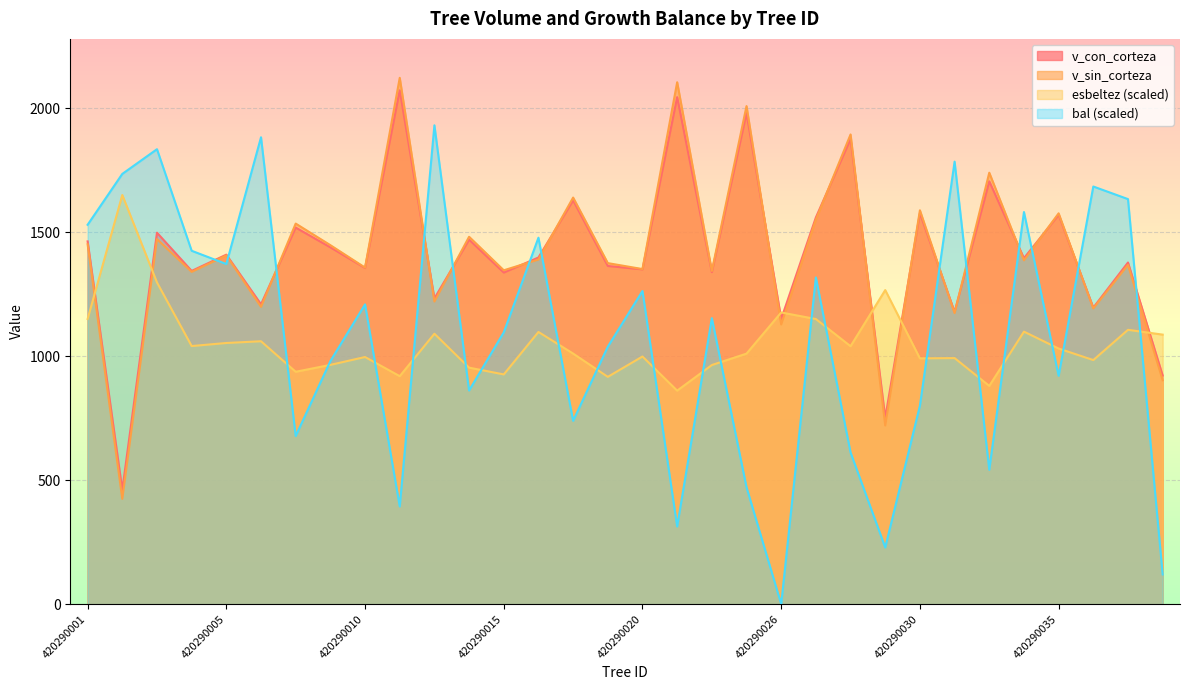

True or false: v_sin_corteza and bal intersect in this chart.

True